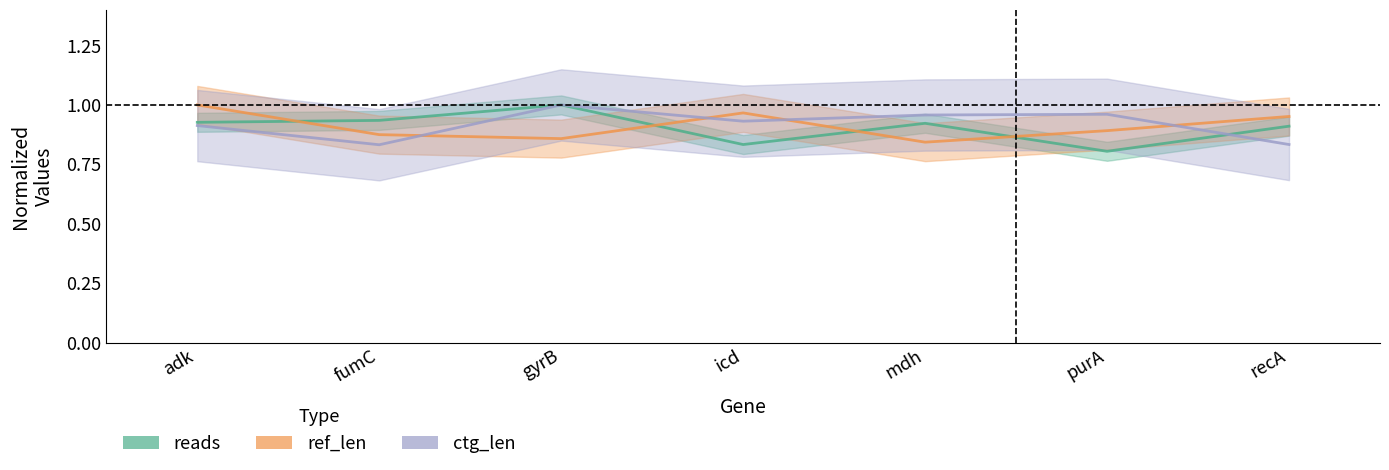

At which category does the chart reach its minimum across all series?

purA